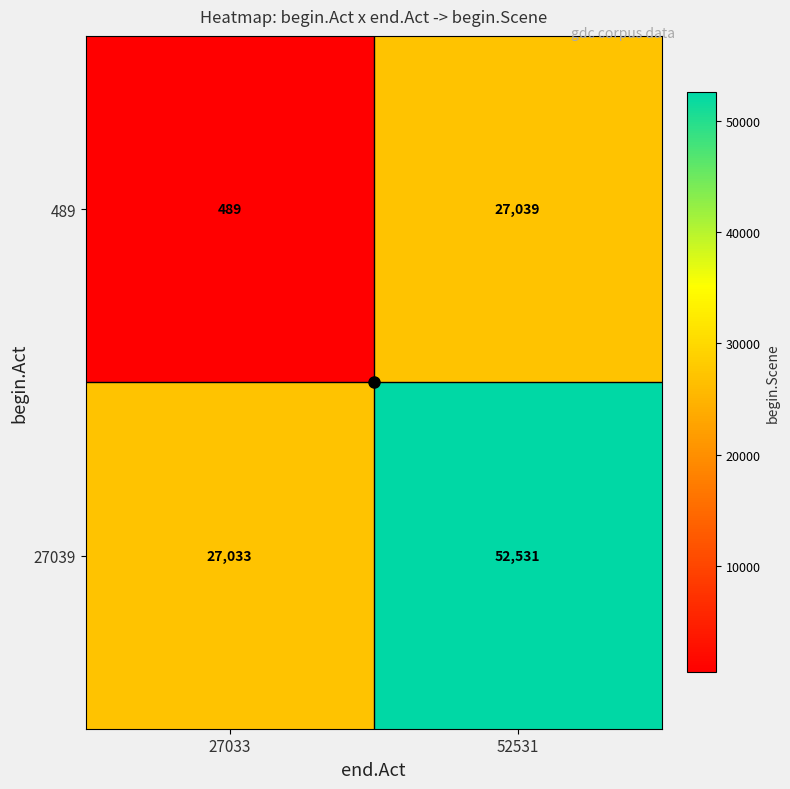

What is the total value across all series at 27033?

27522